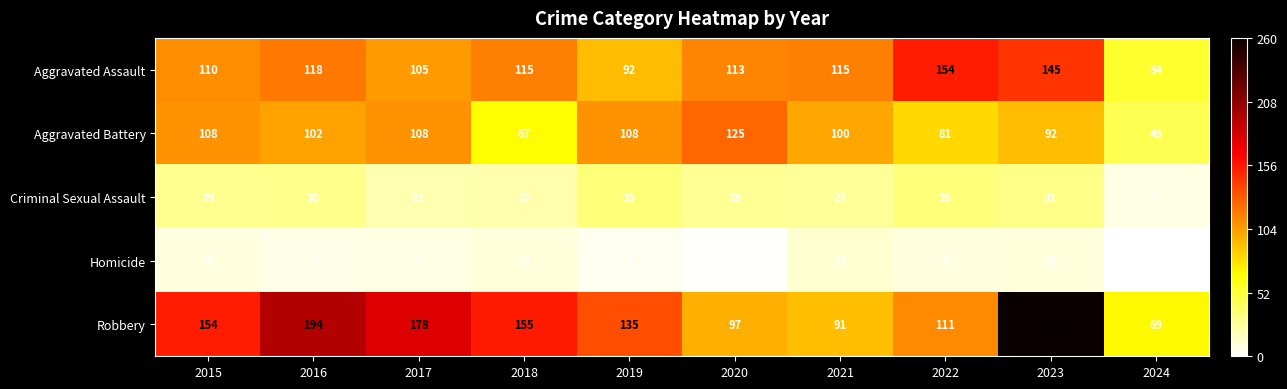

Which series has the largest total across all categories?

Robbery